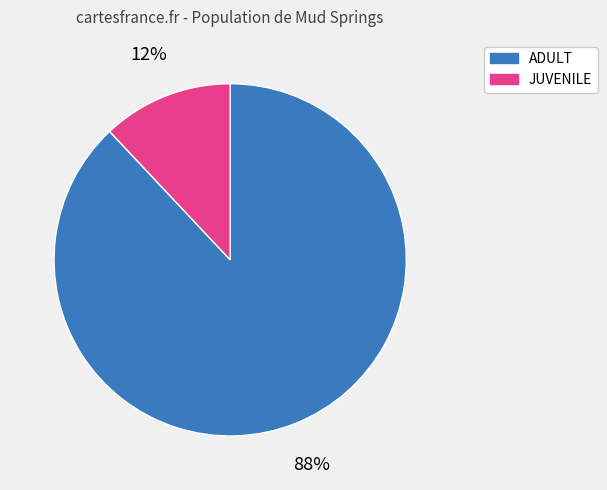

Is it true that ADULT is 94% of the pie?

False